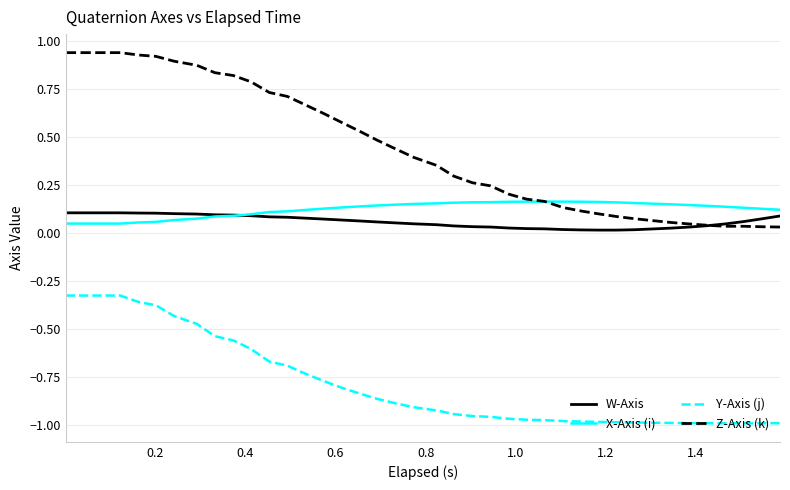

After their last crossing, which series has the higher values: Z-Axis (k) or X-Axis (i)?

X-Axis (i)